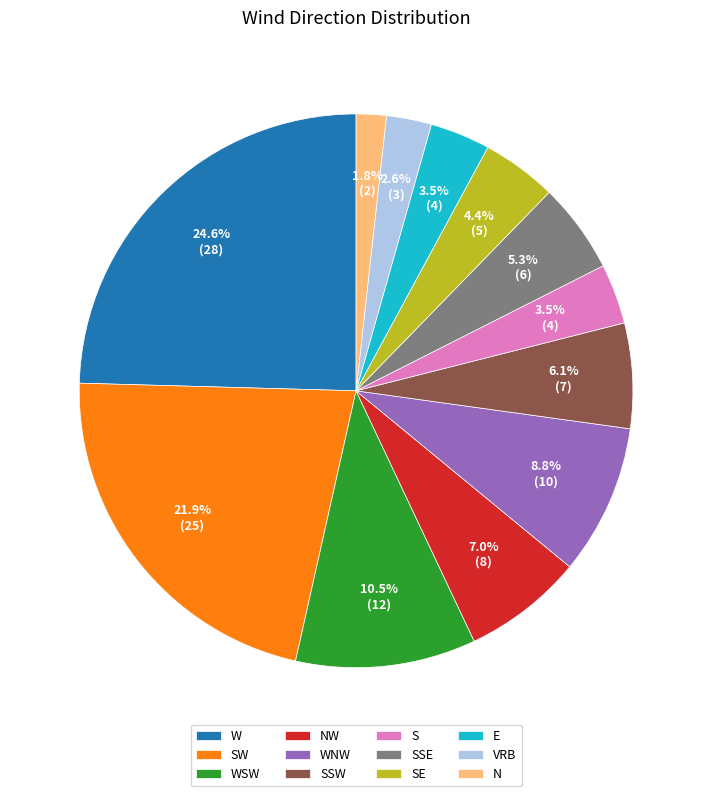

What percentage is the NW slice, to the nearest percent?

7%